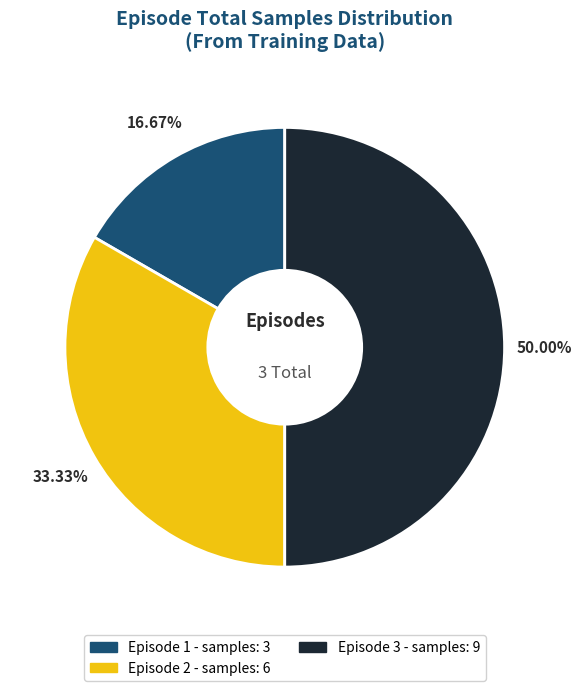

How many slices are in this pie chart?

3